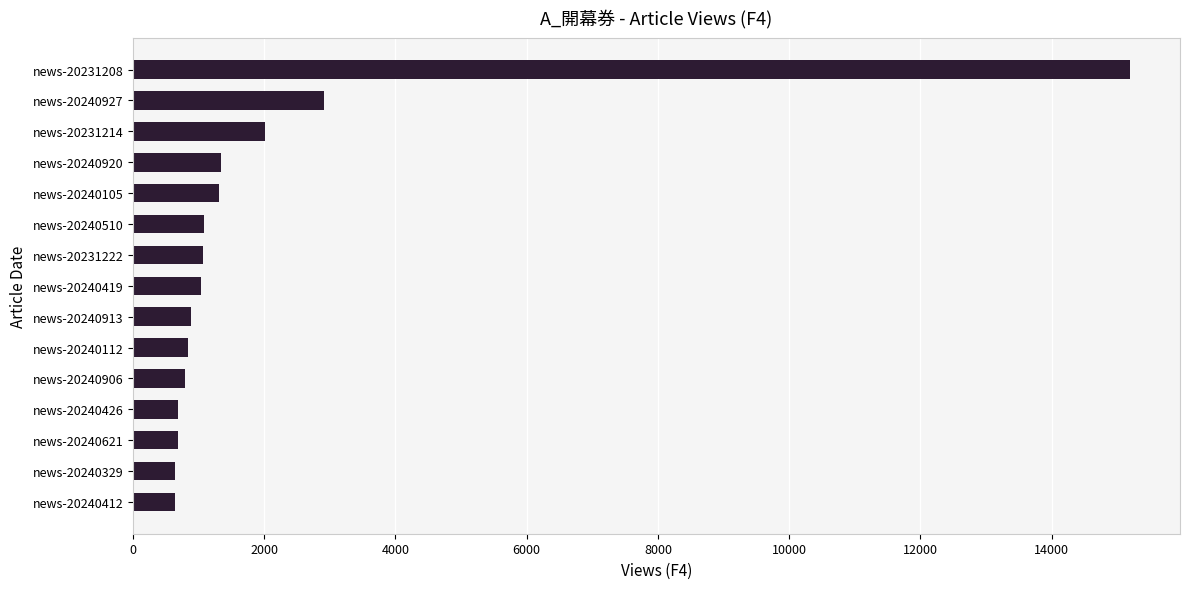

What is the difference between the second highest and minimum values?

2277